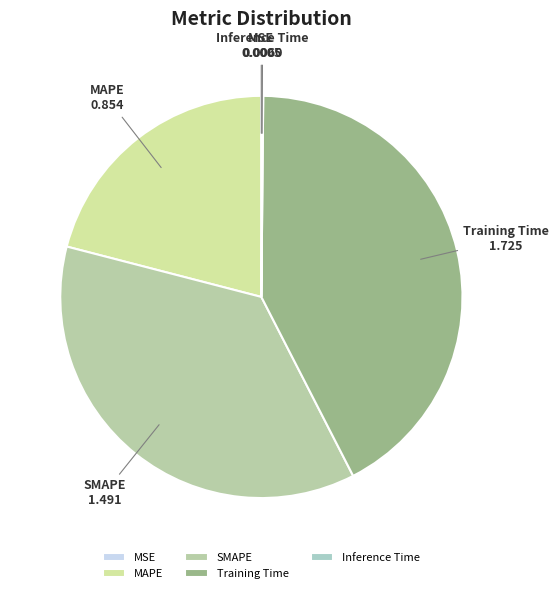

Is there any slice that represents more than half of the pie?

No